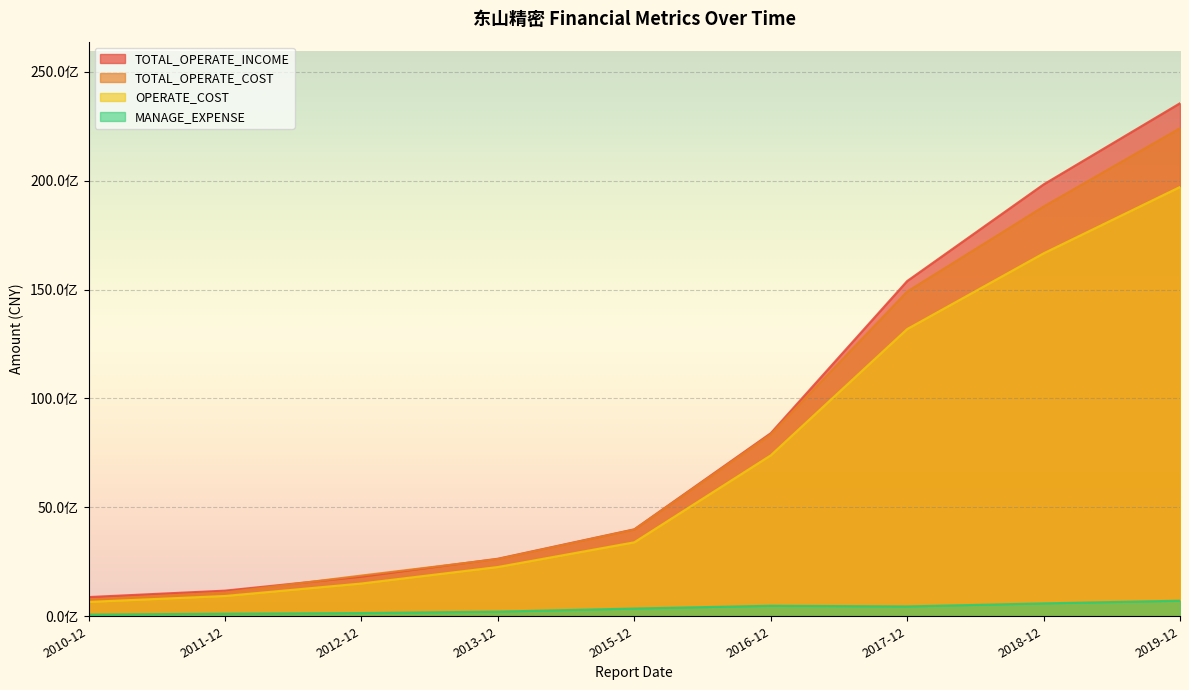

What is the sum of all TOTAL_OPERATE_COST values?

74807045403.9